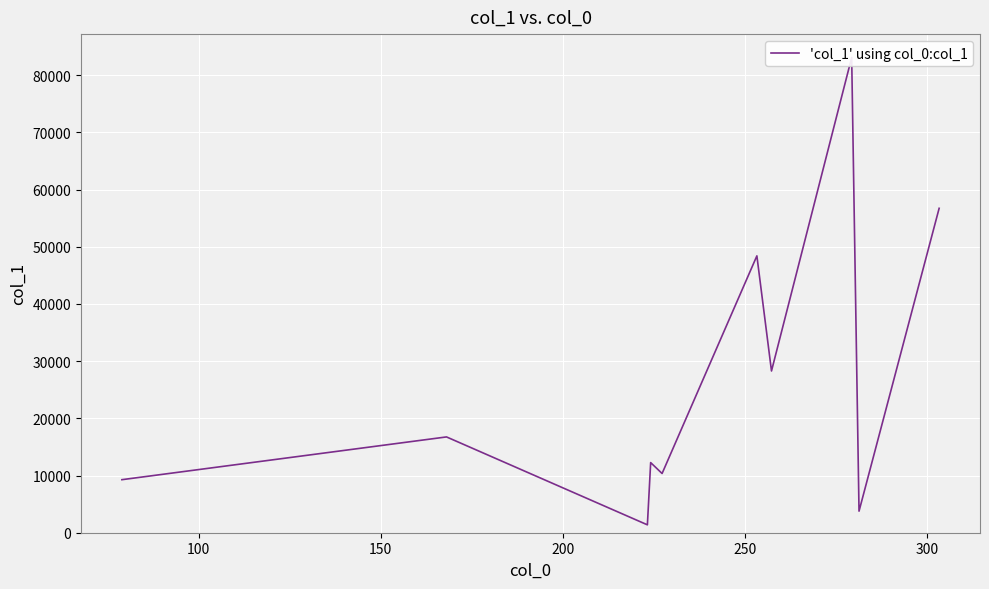

Is this an area chart (filled region under the line)?

No